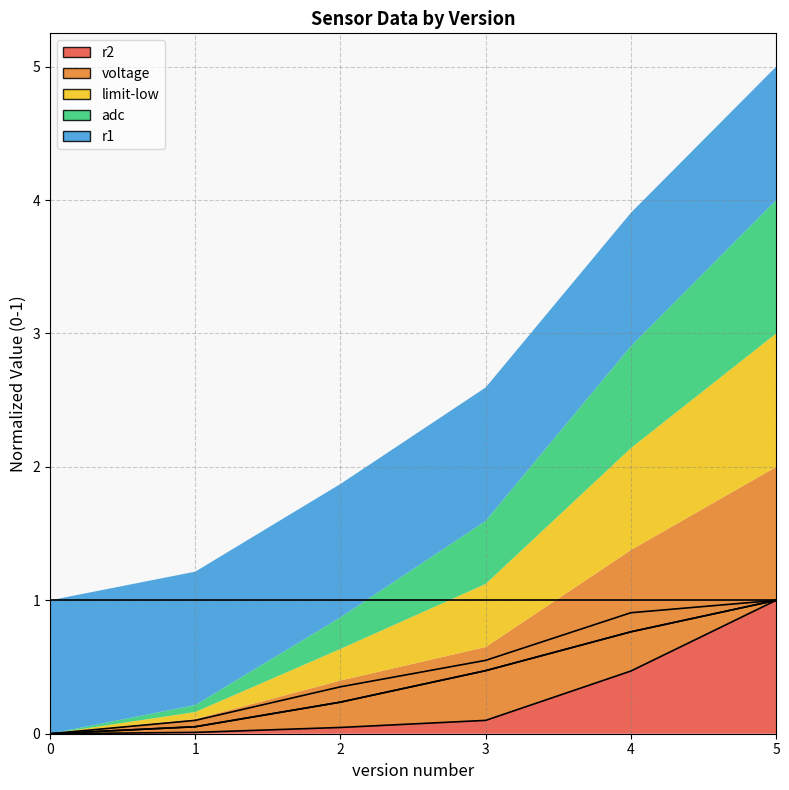

Is the value of adc at 1 greater than the value of voltage at 5?

No